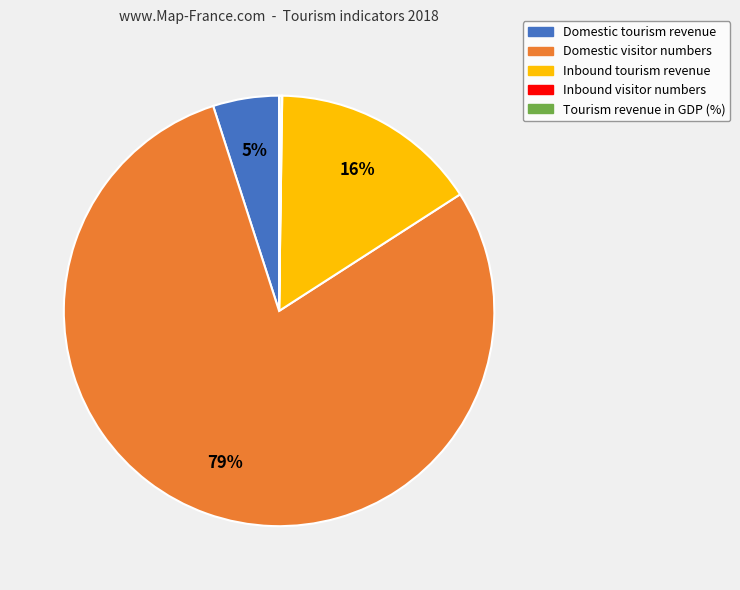

What is the majority slice?

Domestic visitor numbers